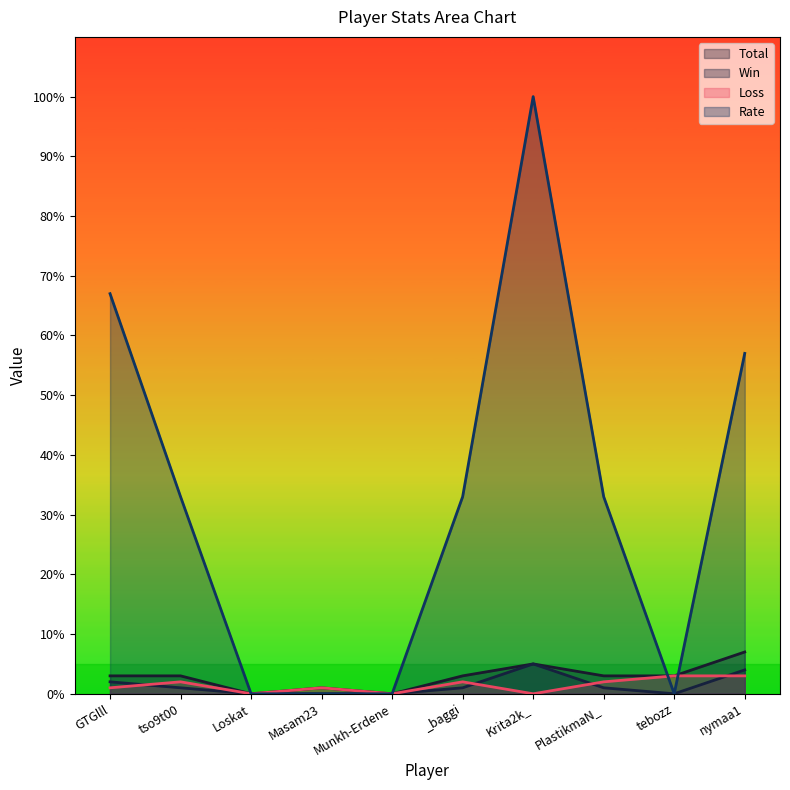

Which series has the largest total across all categories?

Rate